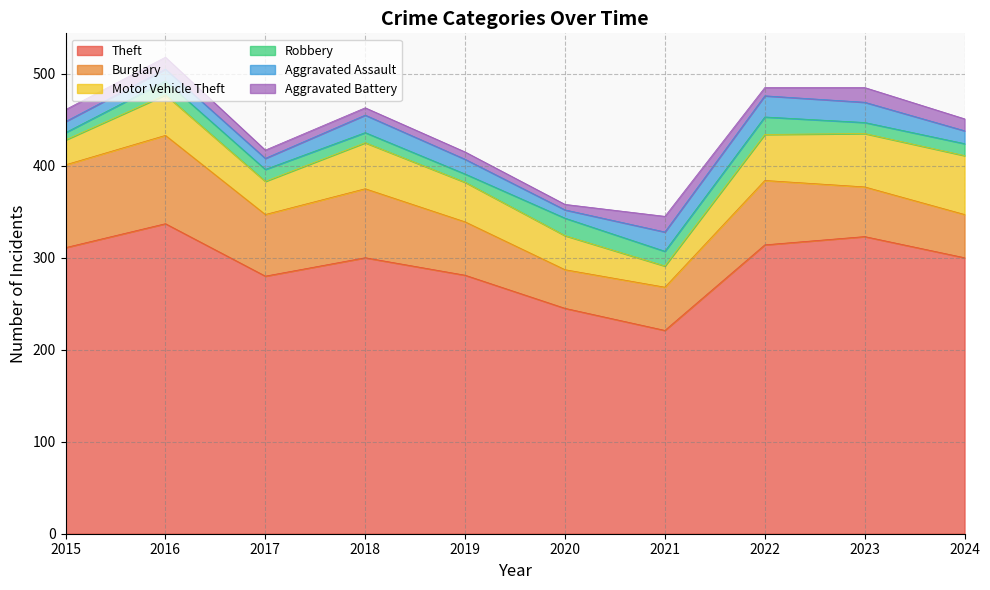

Rank the series at 2021 from lowest to highest value.

Robbery, Aggravated Battery, Aggravated Assault, Motor Vehicle Theft, Burglary, Theft